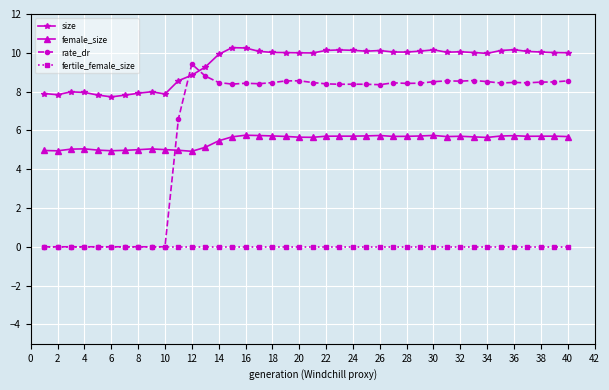

Is this an area chart (filled region under the line)?

No